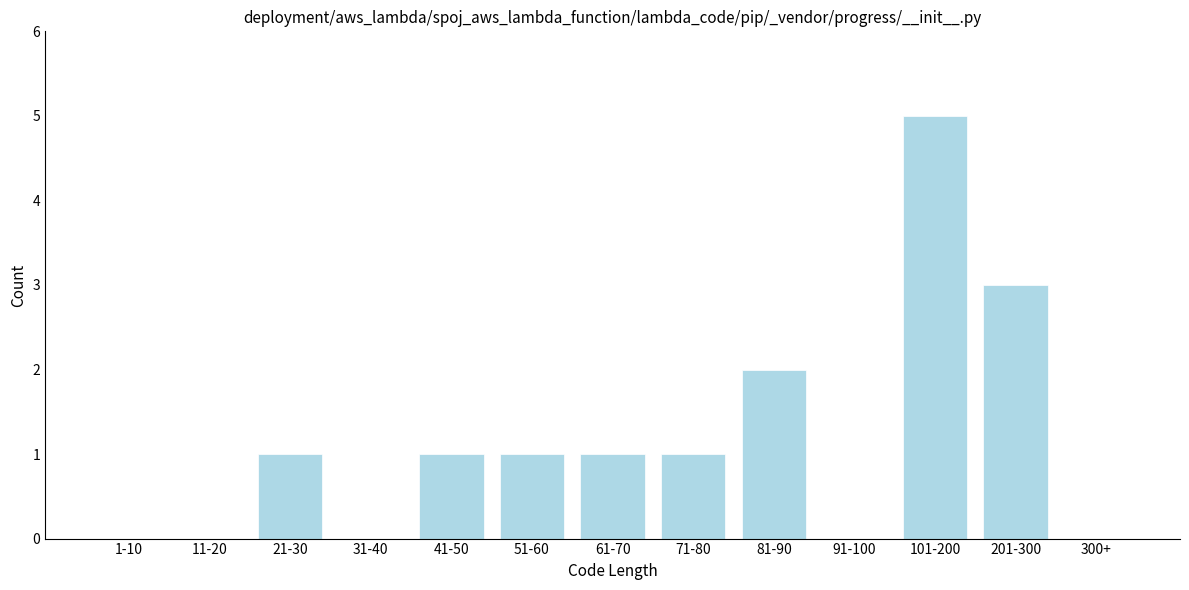

Reading left to right, extract all data points from this chart.

1-10=0	11-20=0	21-30=1	31-40=0	41-50=1	51-60=1	61-70=1	71-80=1	81-90=2	91-100=0	101-200=5	201-300=3	300+=0